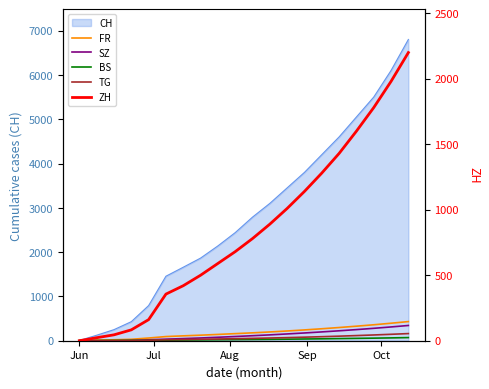

The value of ZH at Aug is 76. True or false?

False